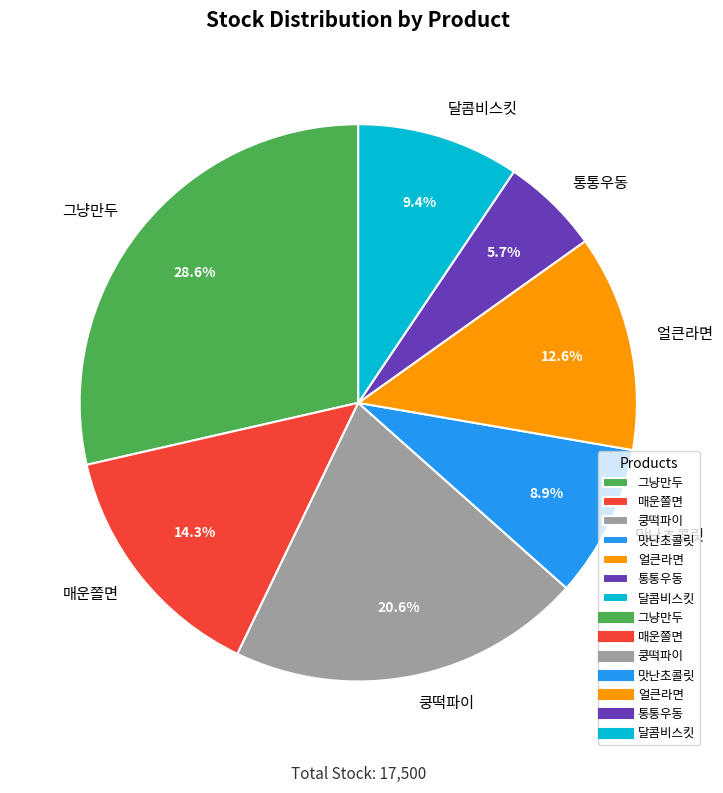

Between 통통우동 and 달콤비스킷, which is larger?

달콤비스킷